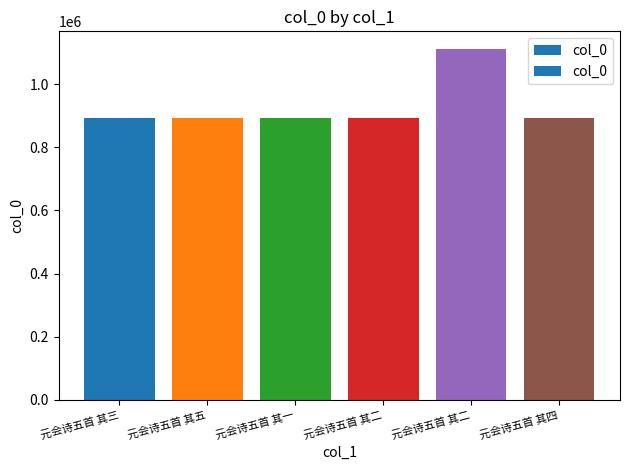

How many data points are less than 893137?

3